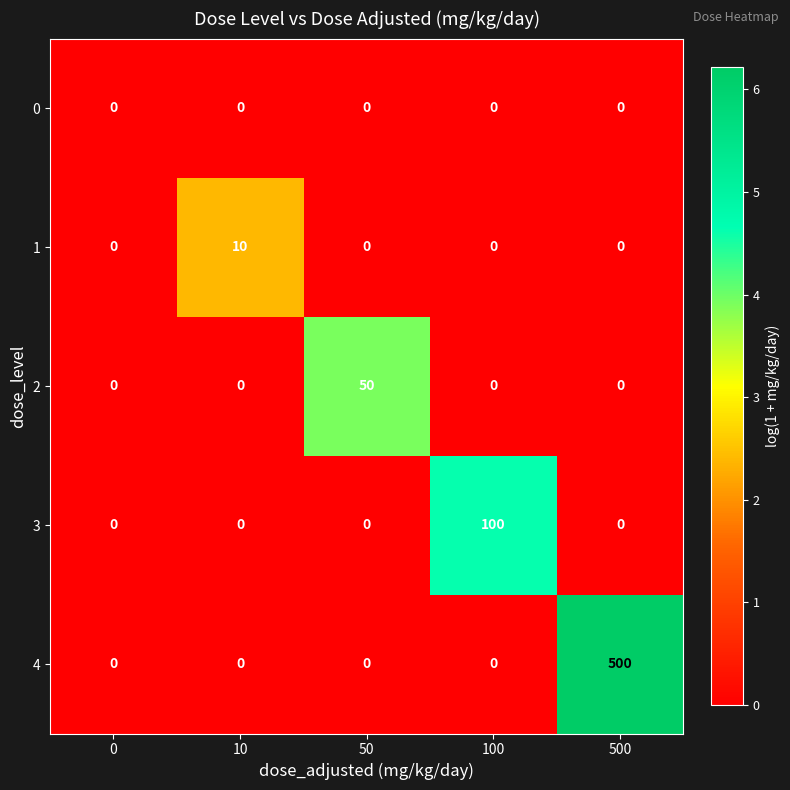

The 3 series shows 40 at 500. True or false?

False